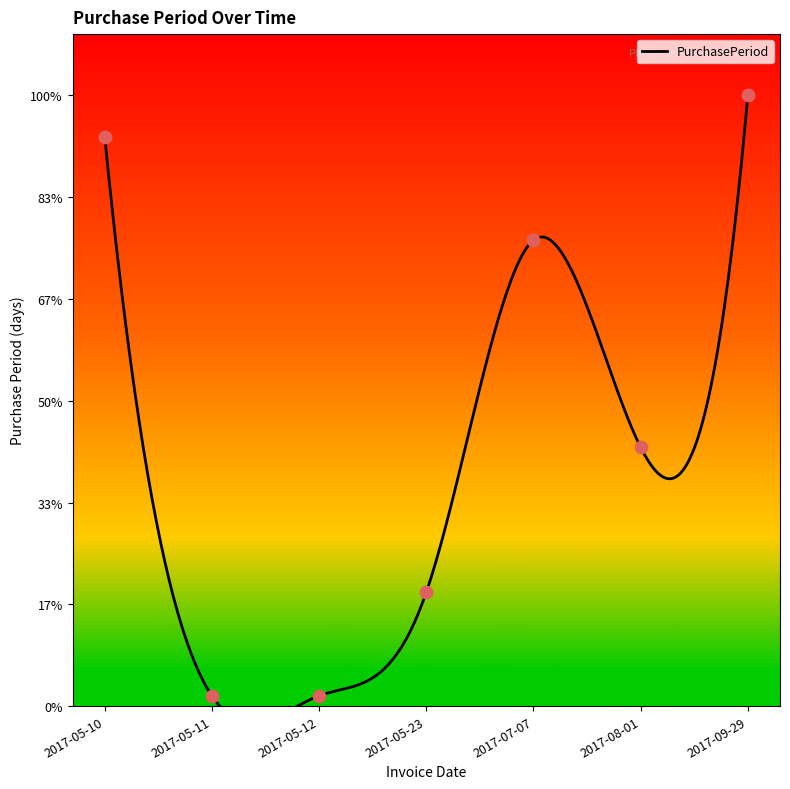

Between 2017-05-11 and 2017-07-07, which is larger?

2017-07-07